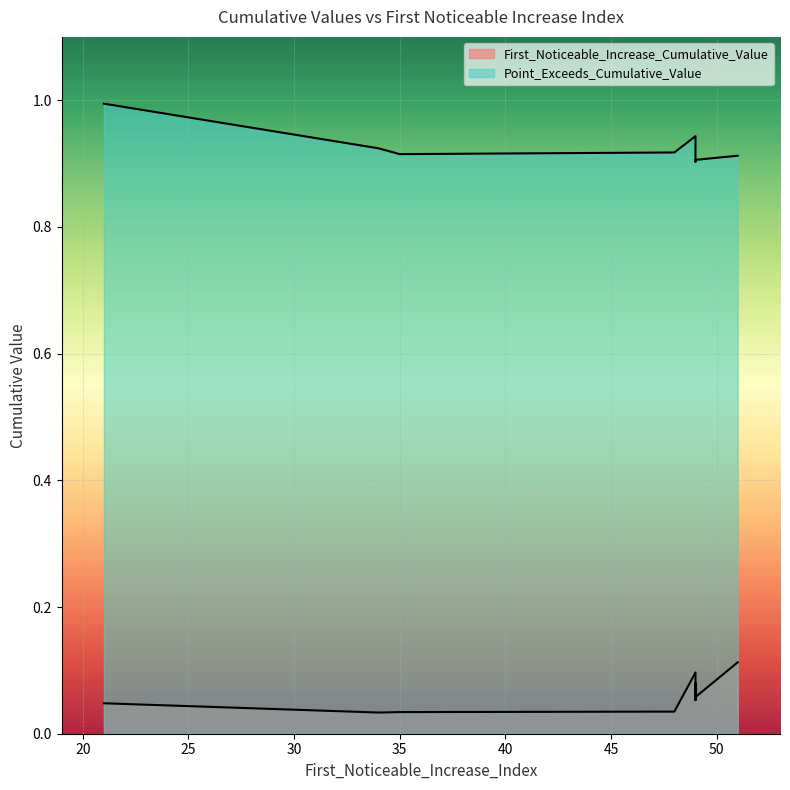

The value of First_Noticeable_Increase_Cumulative_Value at 35 is 0.0. True or false?

False